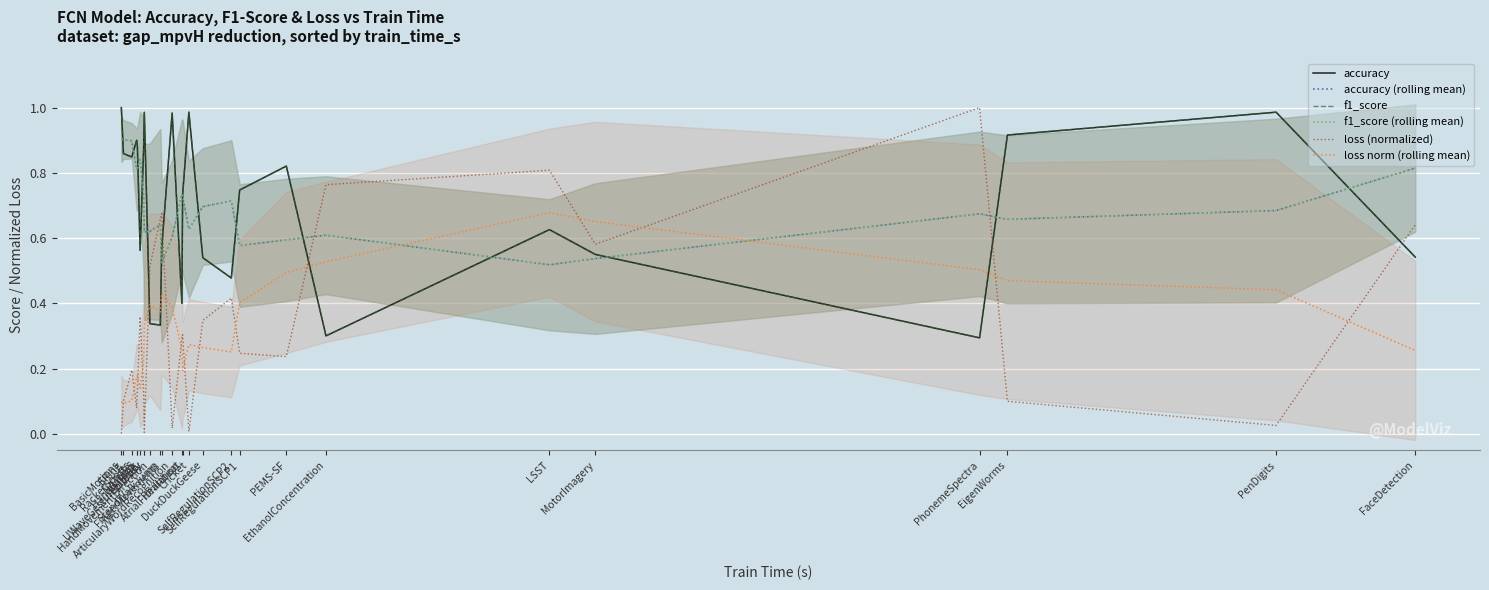

Rank the series by their maximum value, from highest to lowest.

accuracy, f1_score, loss (normalized), accuracy (rolling mean), f1_score (rolling mean), loss norm (rolling mean)